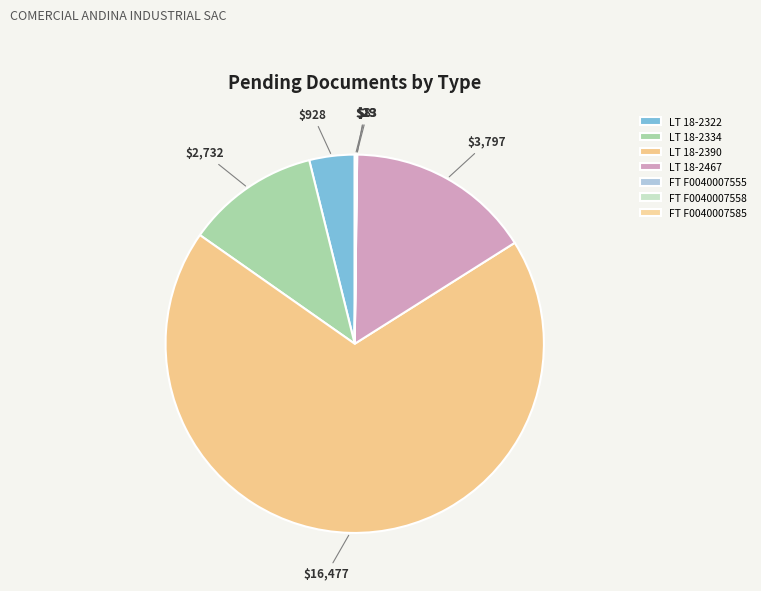

What is the ratio of the value at FT F0040007585 to the value at FT F0040007558?

2.2